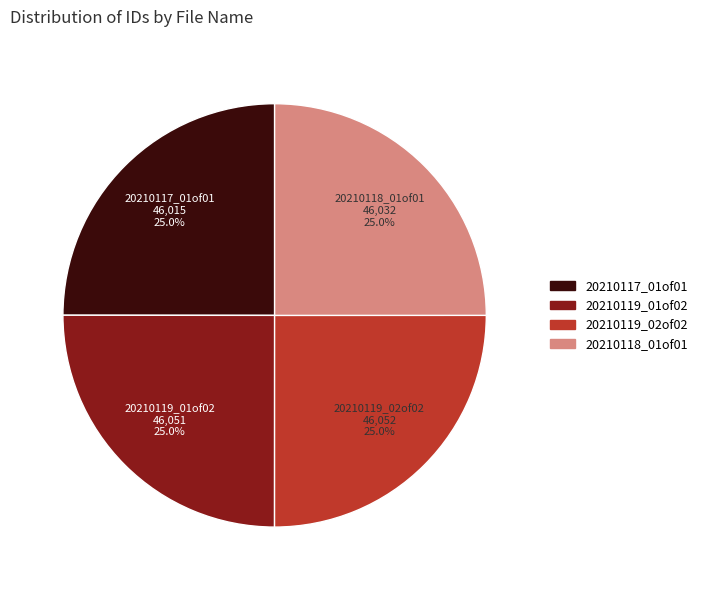

Is there any slice that represents more than half of the pie?

No